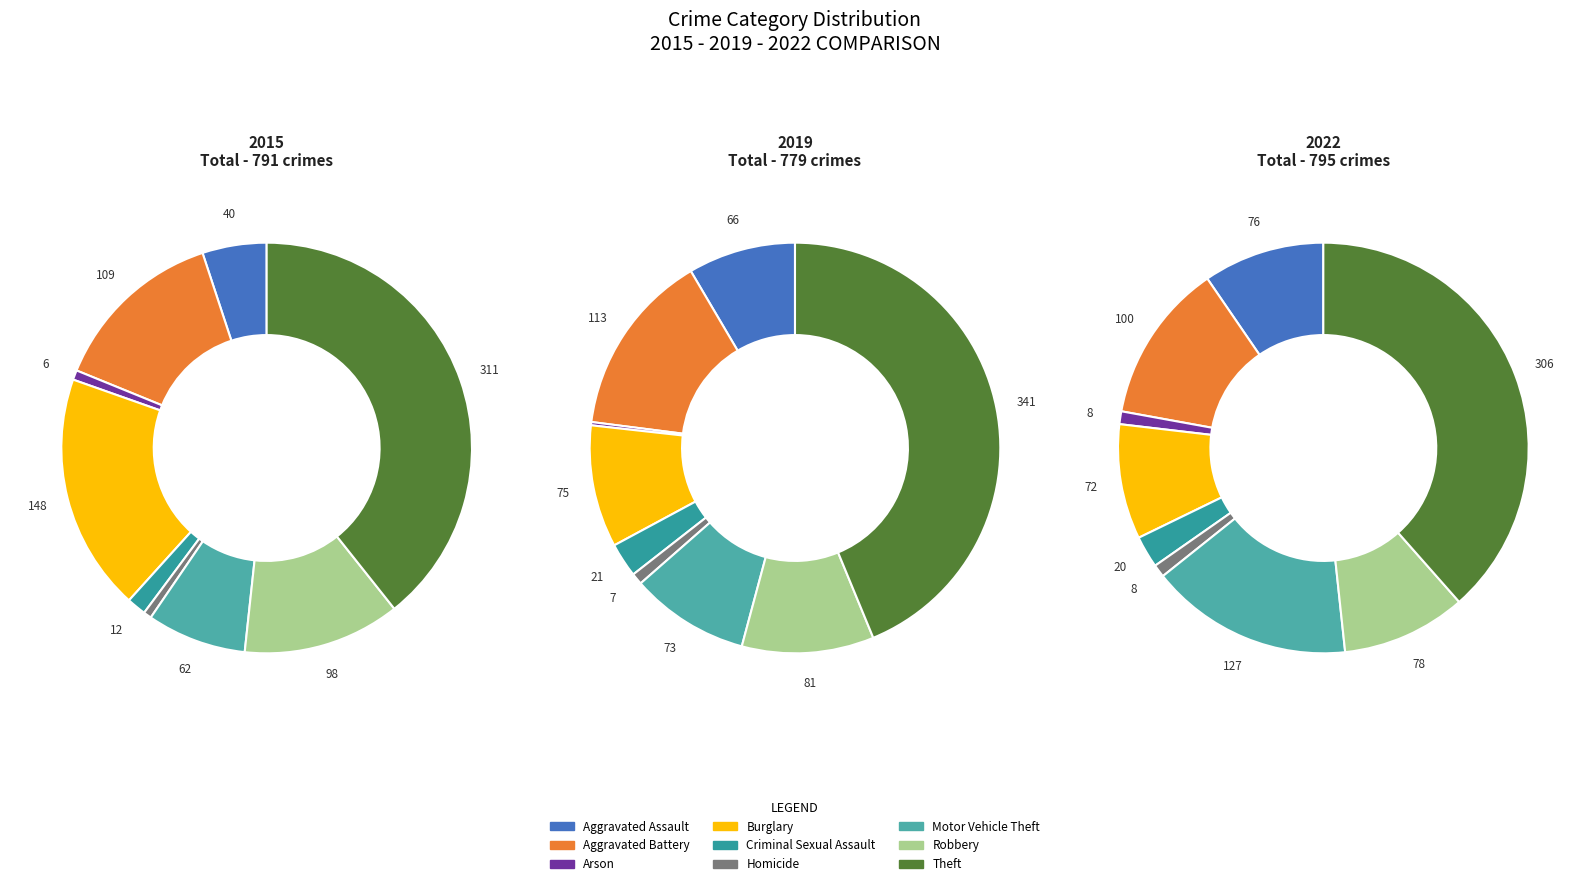

The Criminal Sexual Assault slice represents 10% of the pie. True or false?

False